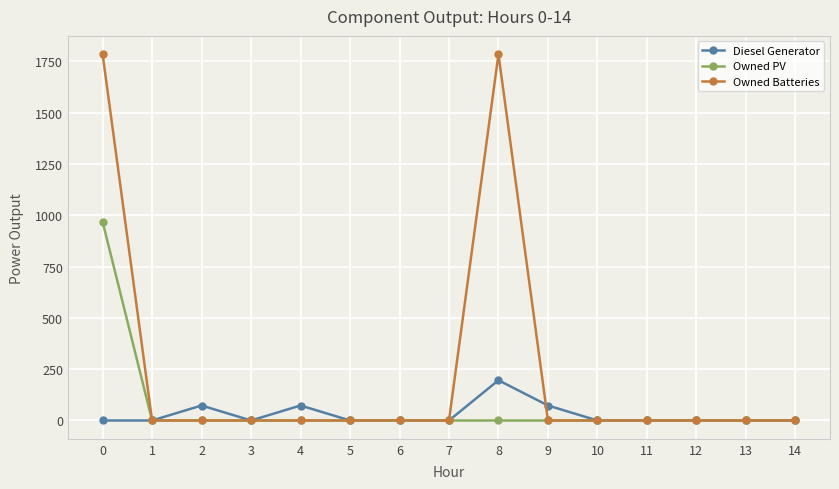

Count the number of categories in the chart.

15